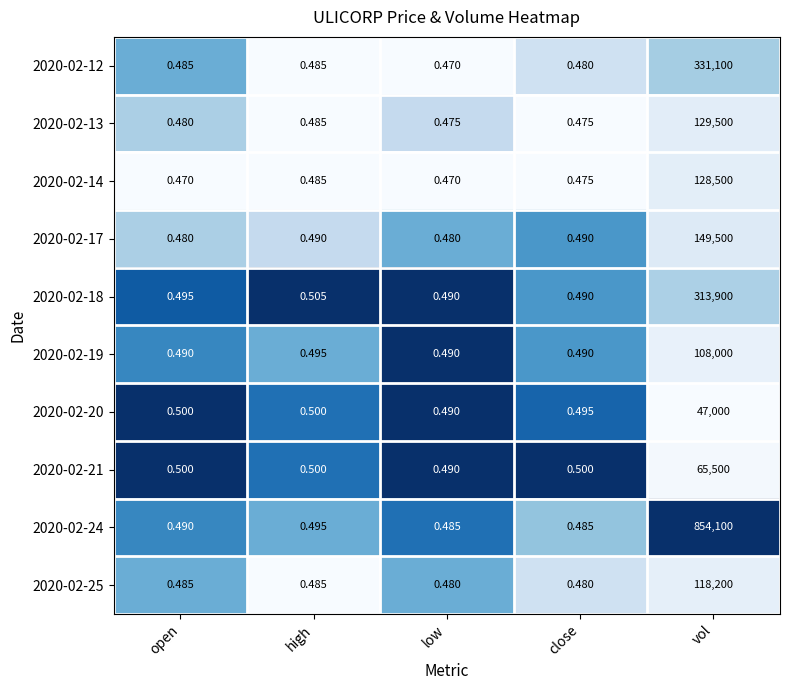

Between open and vol, which series saw the biggest shift?

2020-02-24